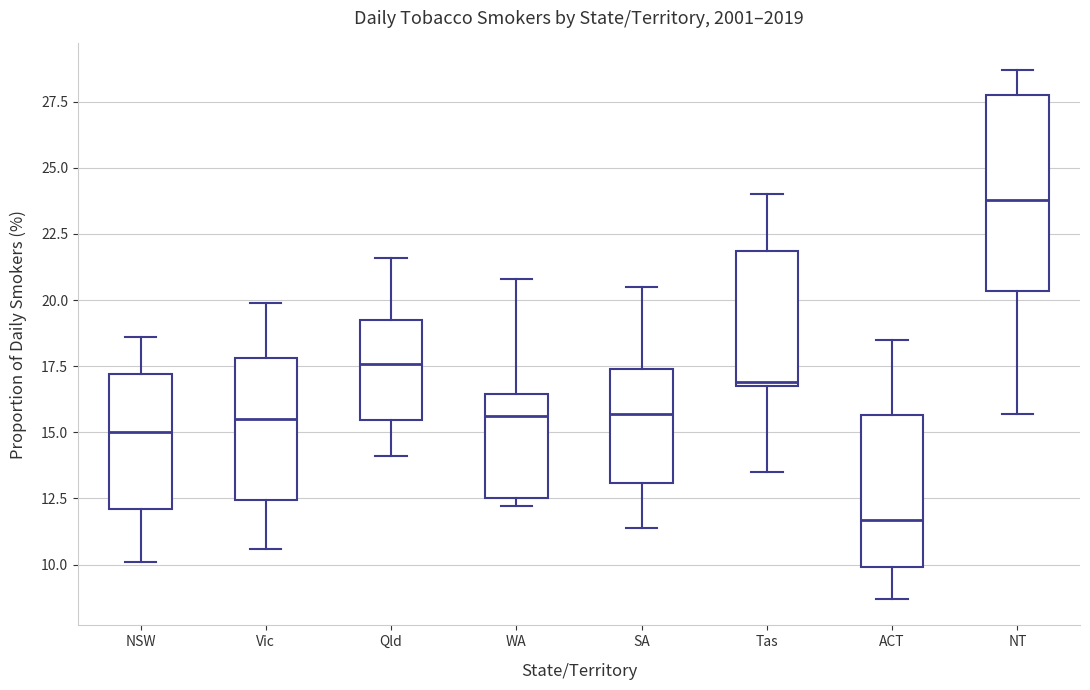

Reading left to right, transcribe this box plot: for each box, give where its median line is, the range the box spans, and where its two whiskers end, as read against the y-axis. The values are not printed on the chart, so give them approximately, as read against the axis.

NSW: median 15.0, box 12.0 to 17.0, whiskers 10.0 to 18.5
Vic: median 15.5, box 12.5 to 18.0, whiskers 10.5 to 20.0
Qld: median 17.5, box 15.5 to 19.5, whiskers 14.0 to 21.5
WA: median 15.5, box 12.5 to 16.5, whiskers 12.0 to 21.0
SA: median 15.5, box 13.0 to 17.5, whiskers 11.5 to 20.5
Tas: median 17.0, box 17.0 to 22.0, whiskers 13.5 to 24.0
ACT: median 11.5, box 10.0 to 15.5, whiskers 8.5 to 18.5
NT: median 24.0, box 20.5 to 28.0, whiskers 15.5 to 28.5